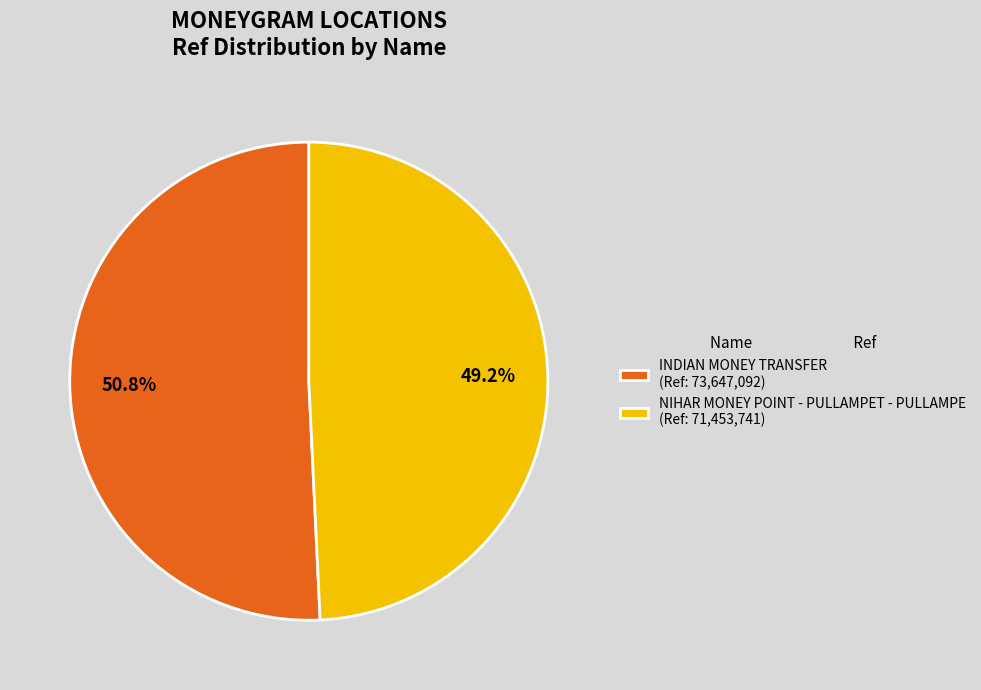

What is the smallest slice in the pie chart?

NIHAR MONEY POINT - PULLAMPET - PULLAMPE